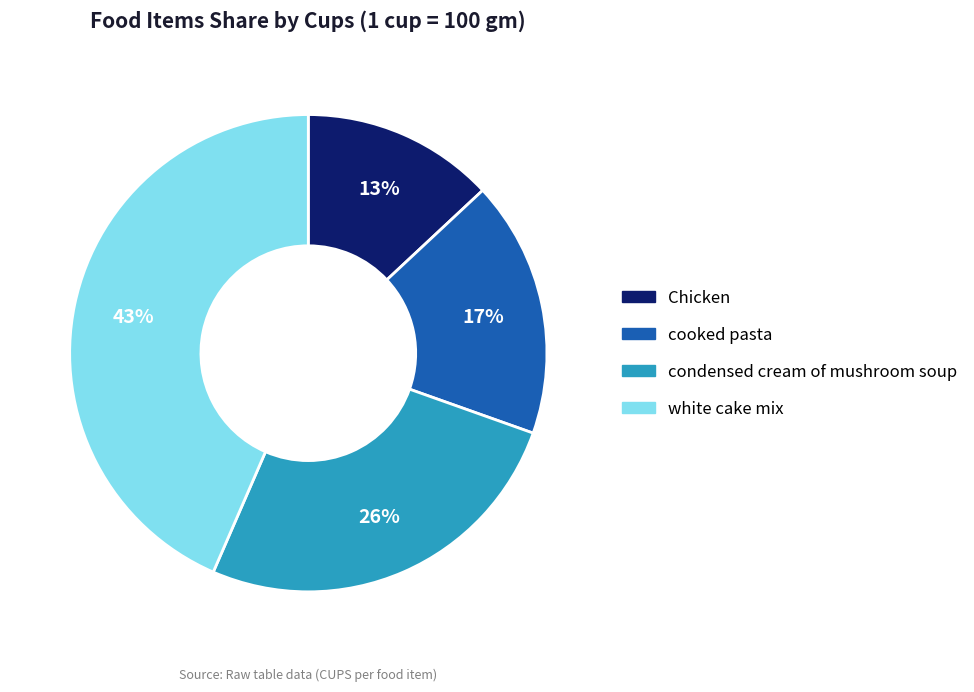

Does Chicken account for over 50% of the chart?

No